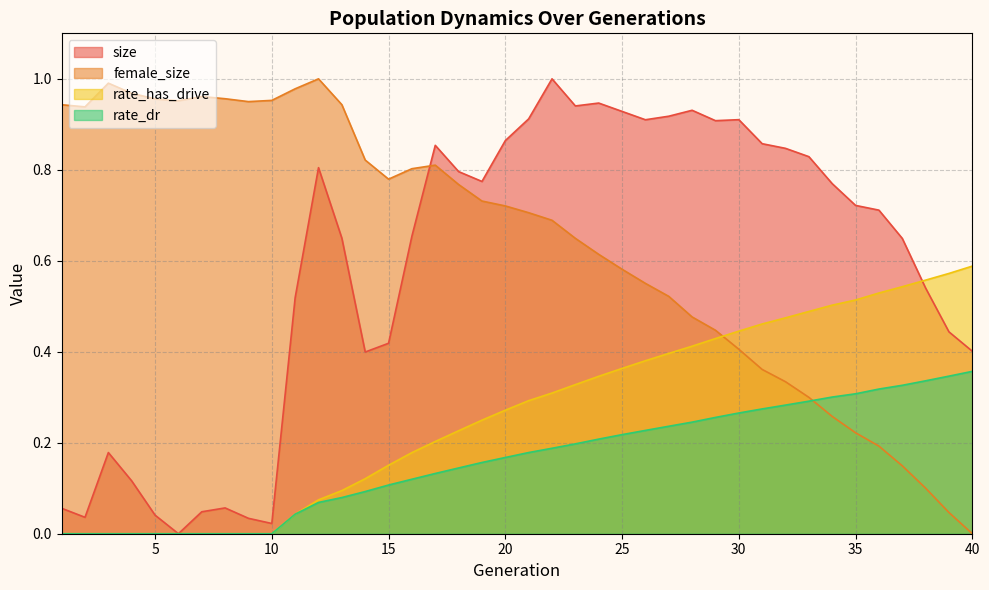

True or false: size has a value of 0.7 at 40.

False